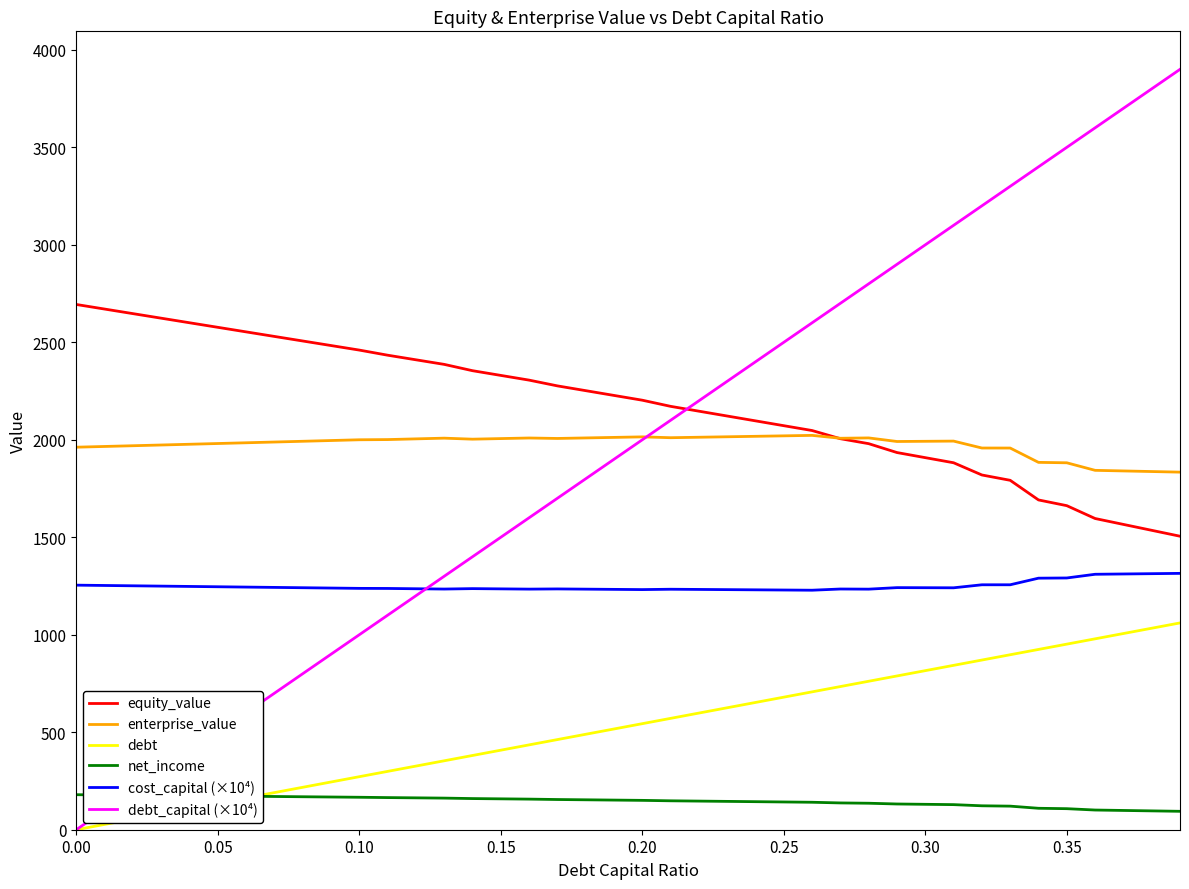

How many lines are shown in the chart?

6